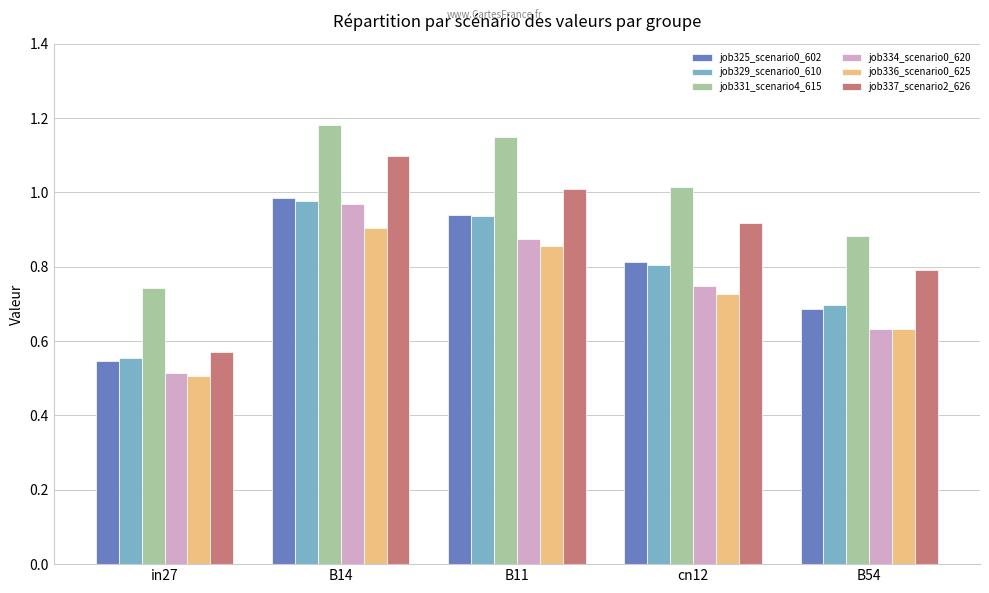

Which series changed the most between in27 and B54?

job337_scenario2_626